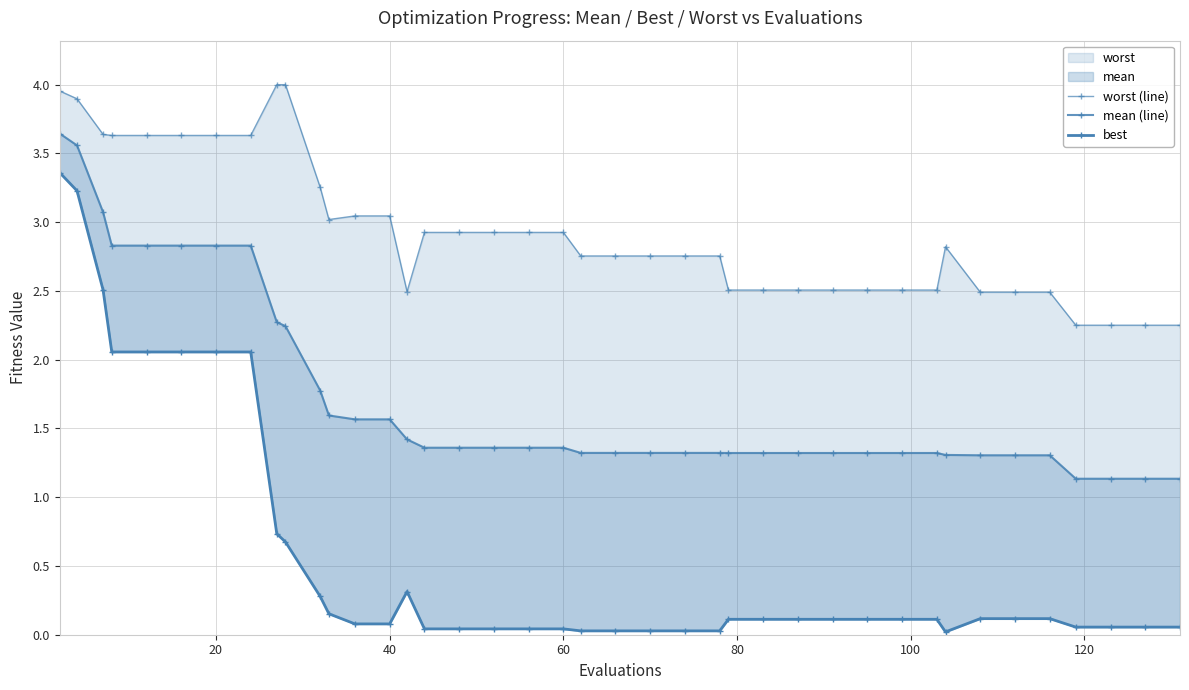

Rank the series at 120 from lowest to highest value.

best, mean (line), worst (line)